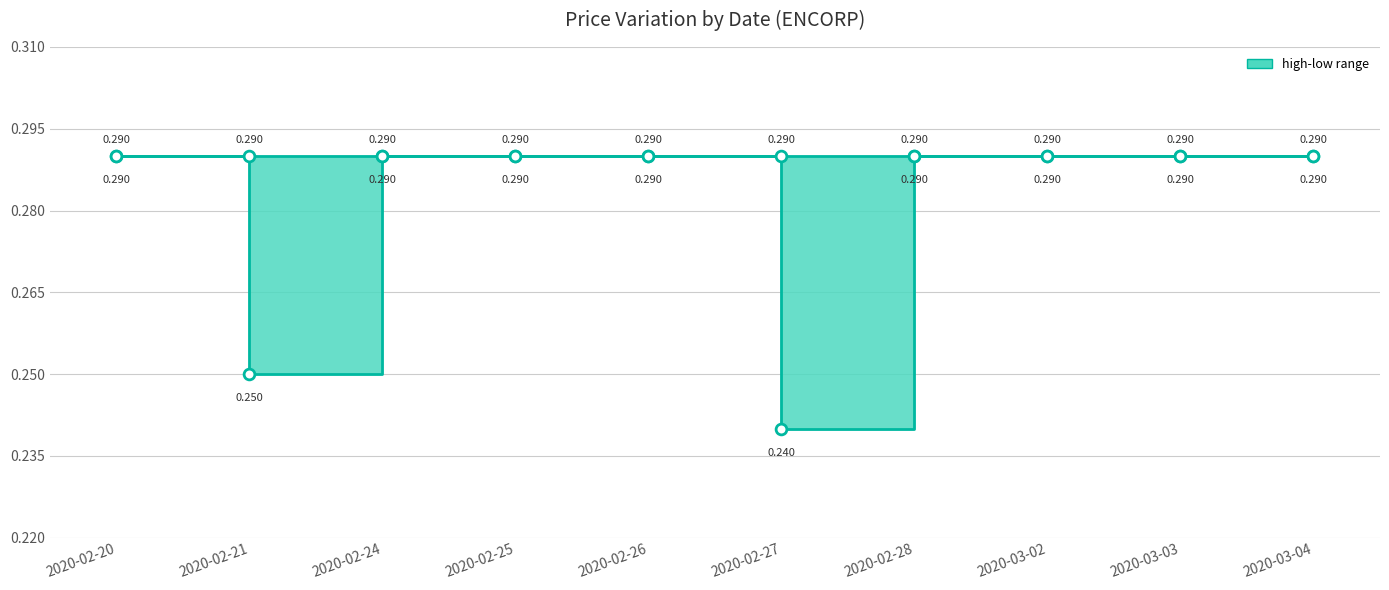

At which category is the sum across all series the highest?

2020-02-20